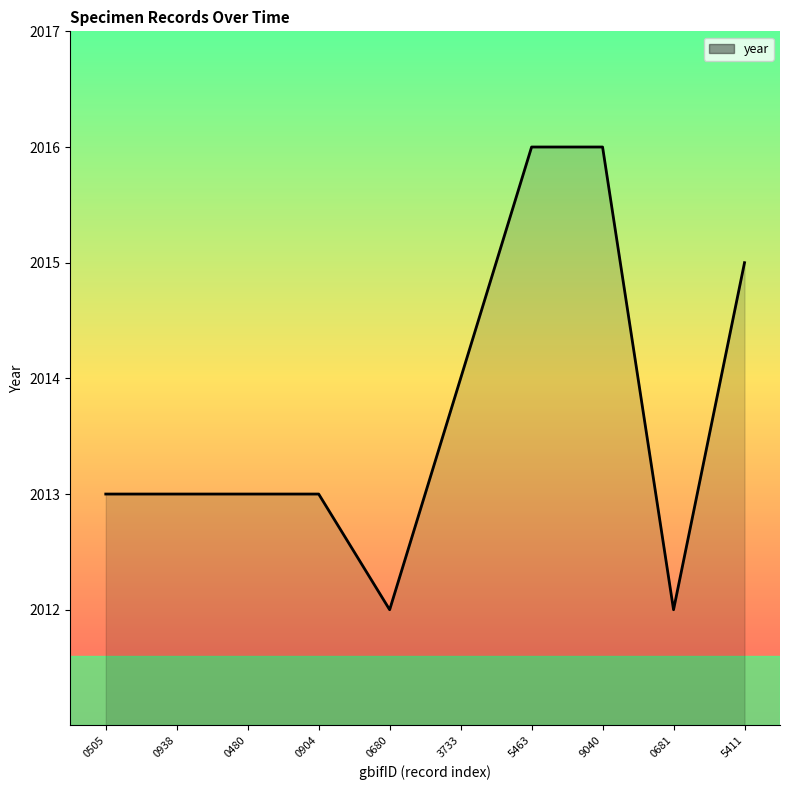

What position from the left is 0480?

3